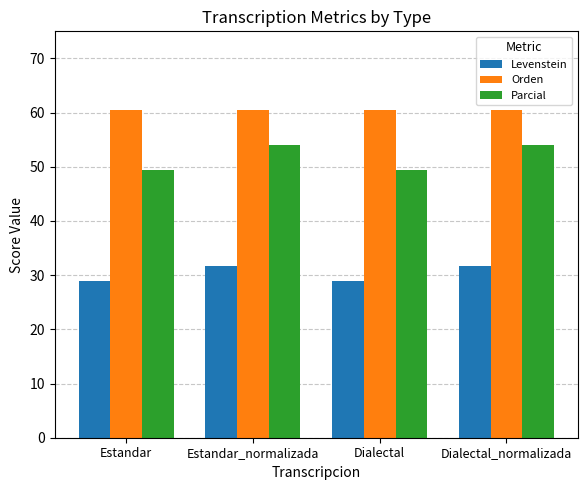

What is the difference between the maximum and minimum values in the Levenstein series?

2.8